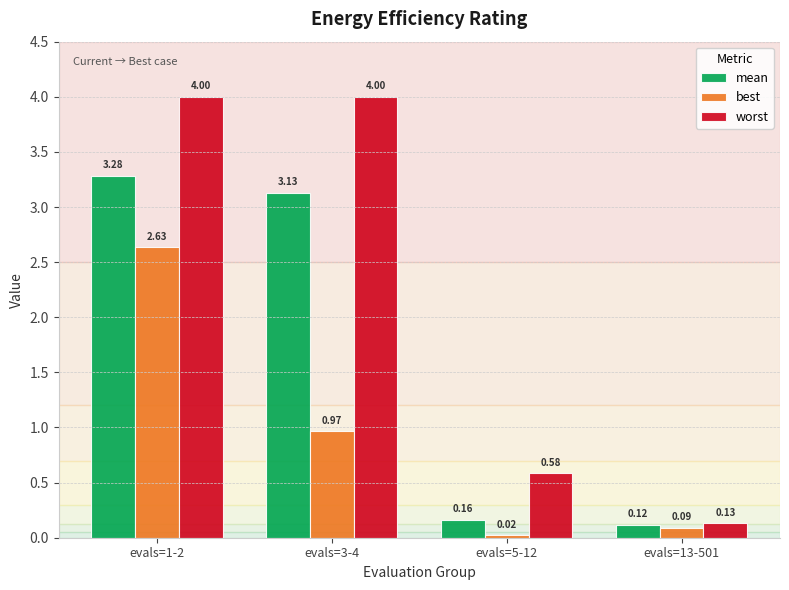

What is the difference between the worst values at evals=5-12 and evals=1-2?

3.4